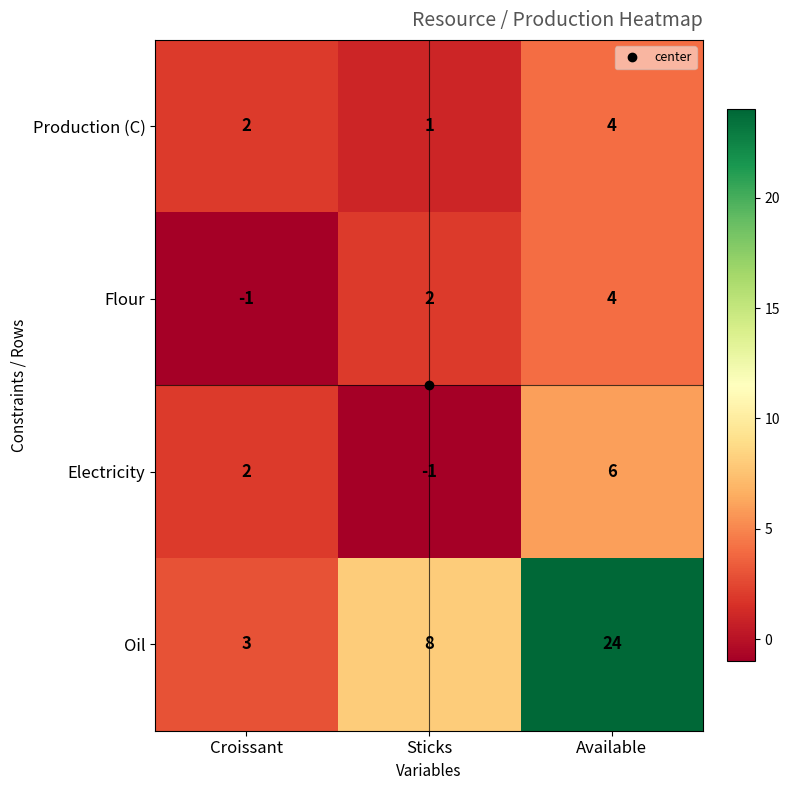

What is the maximum value shown in the chart?

24